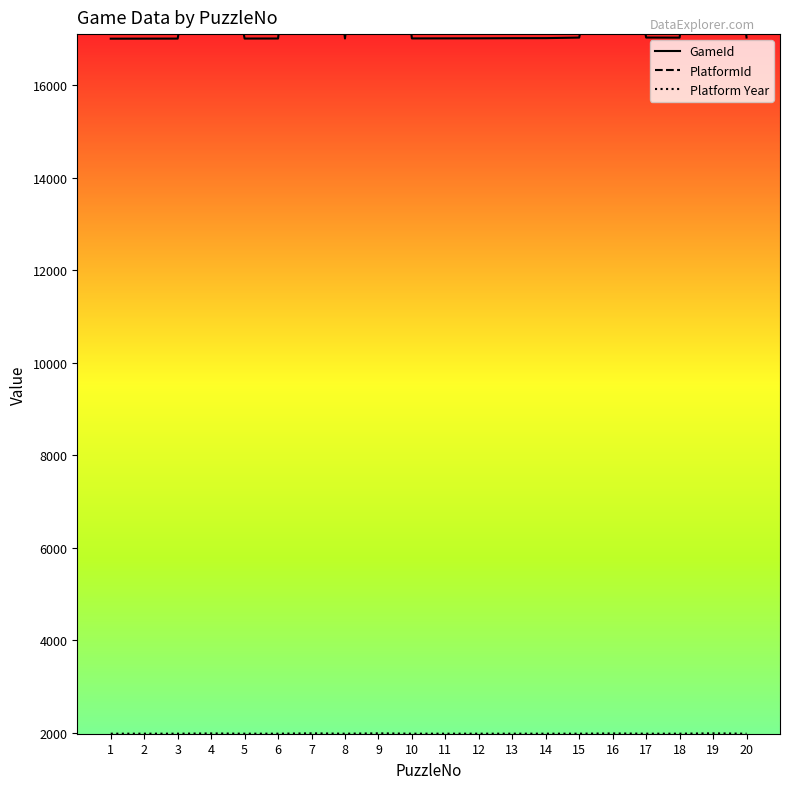

The value of GameId at 12 is 17009. True or false?

True